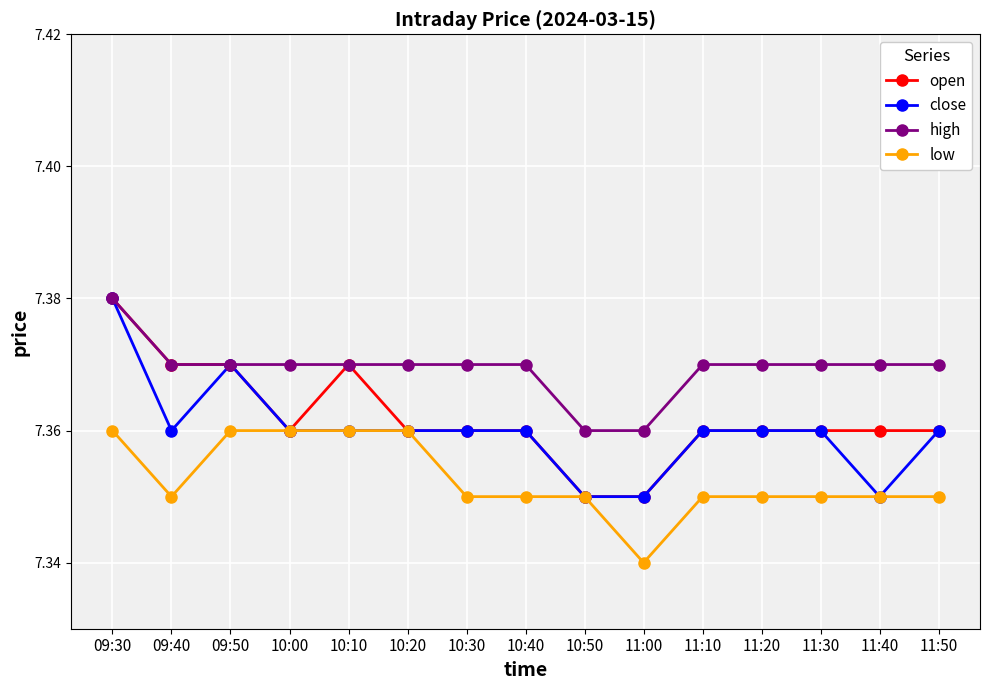

Which category has the highest value across all series?

09:30